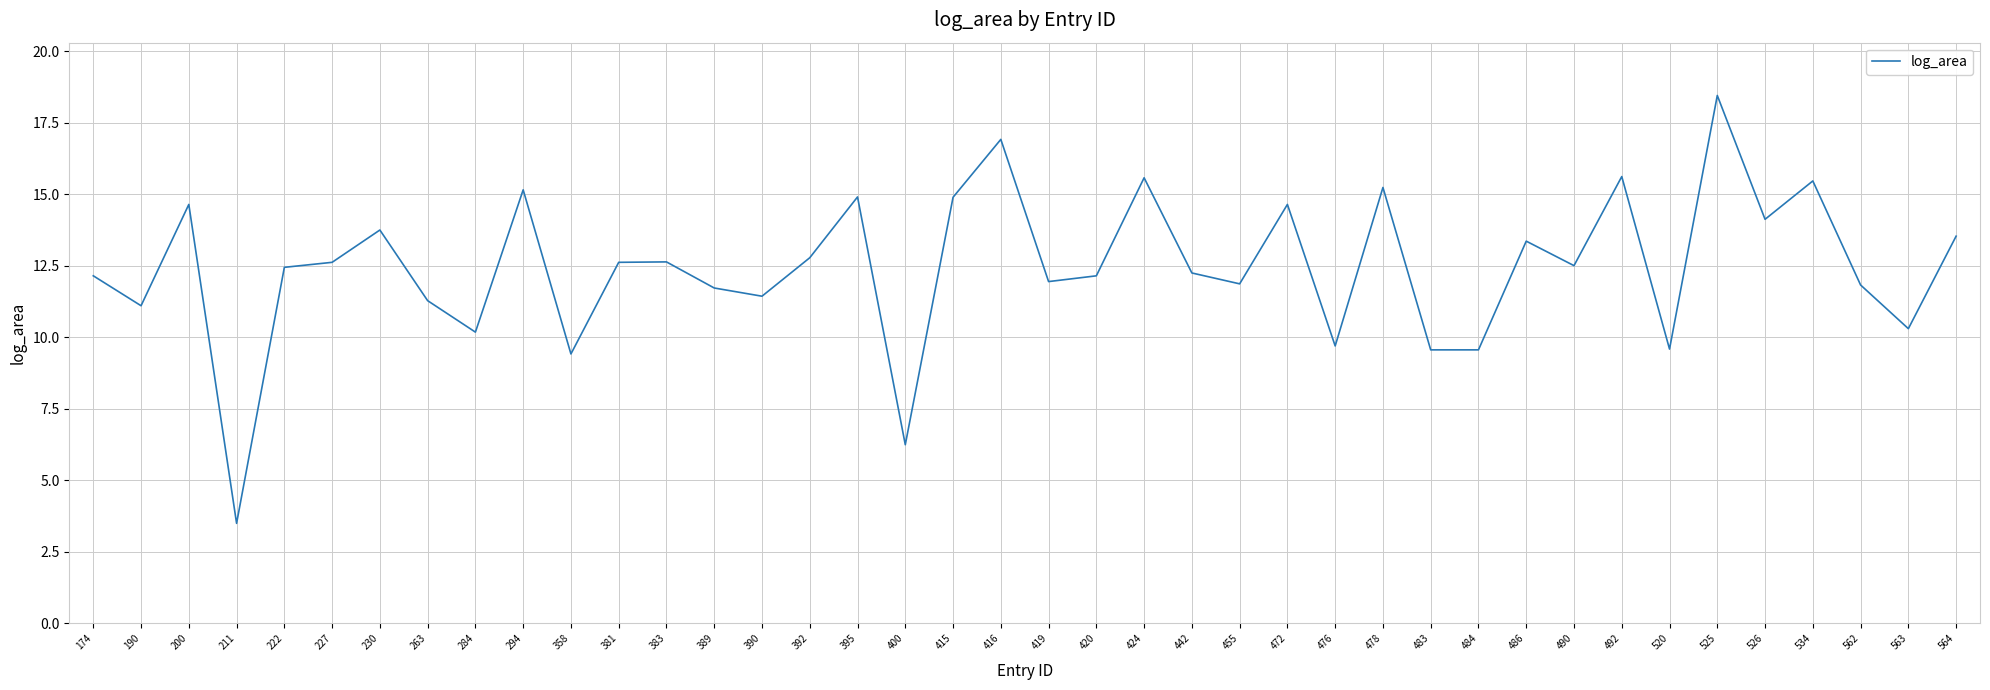

What is the smallest value displayed?

3.5